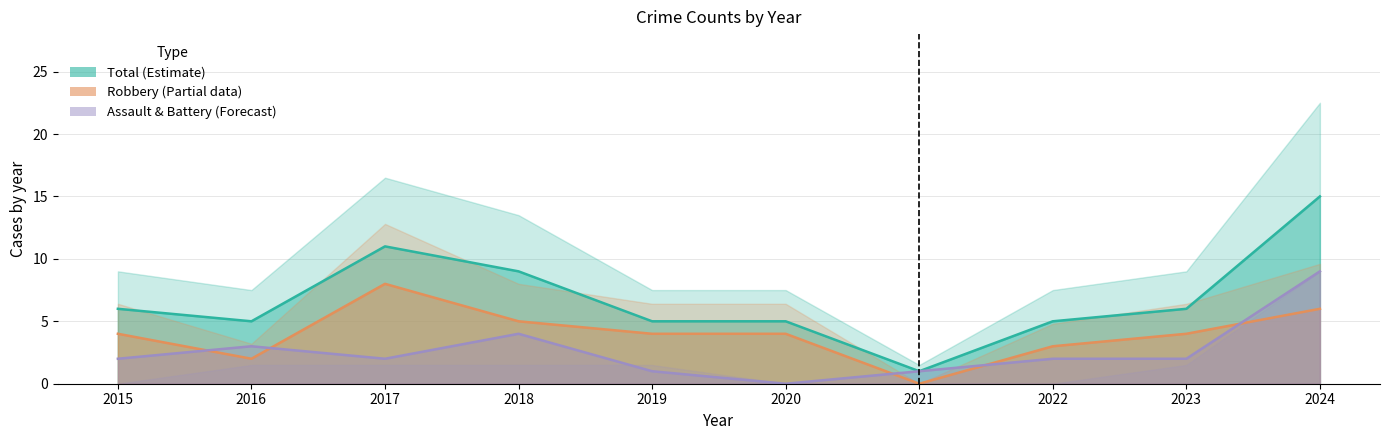

List the series in order of their overall mean, lowest first.

Robbery, Total